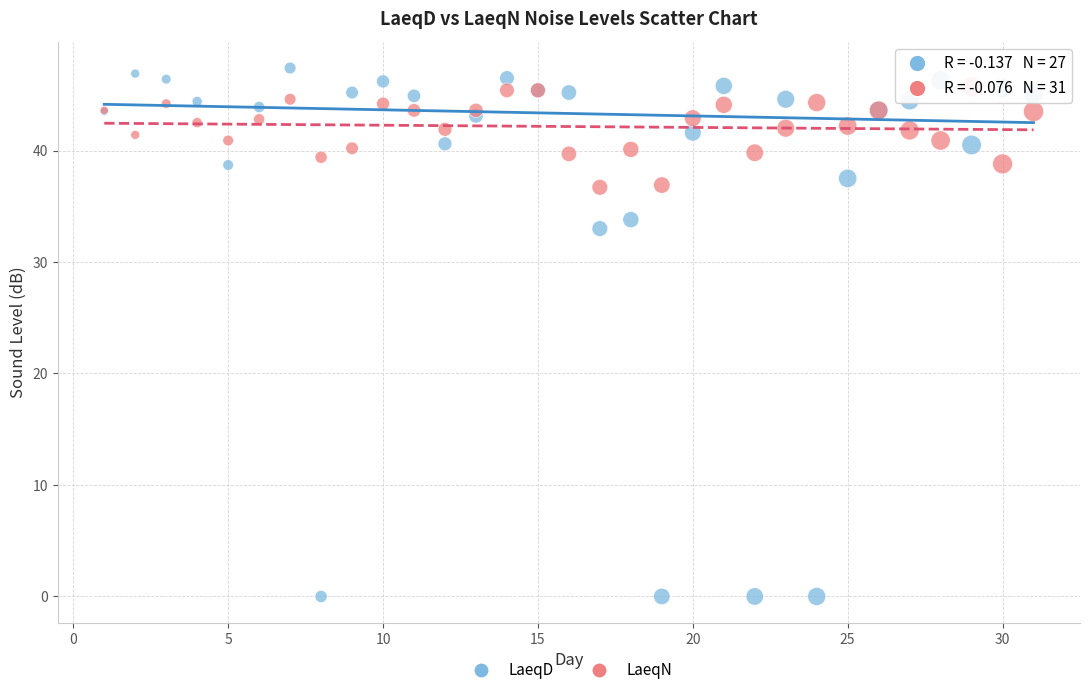

In the LaeqD series, what Y value is closest to 23?

33.0